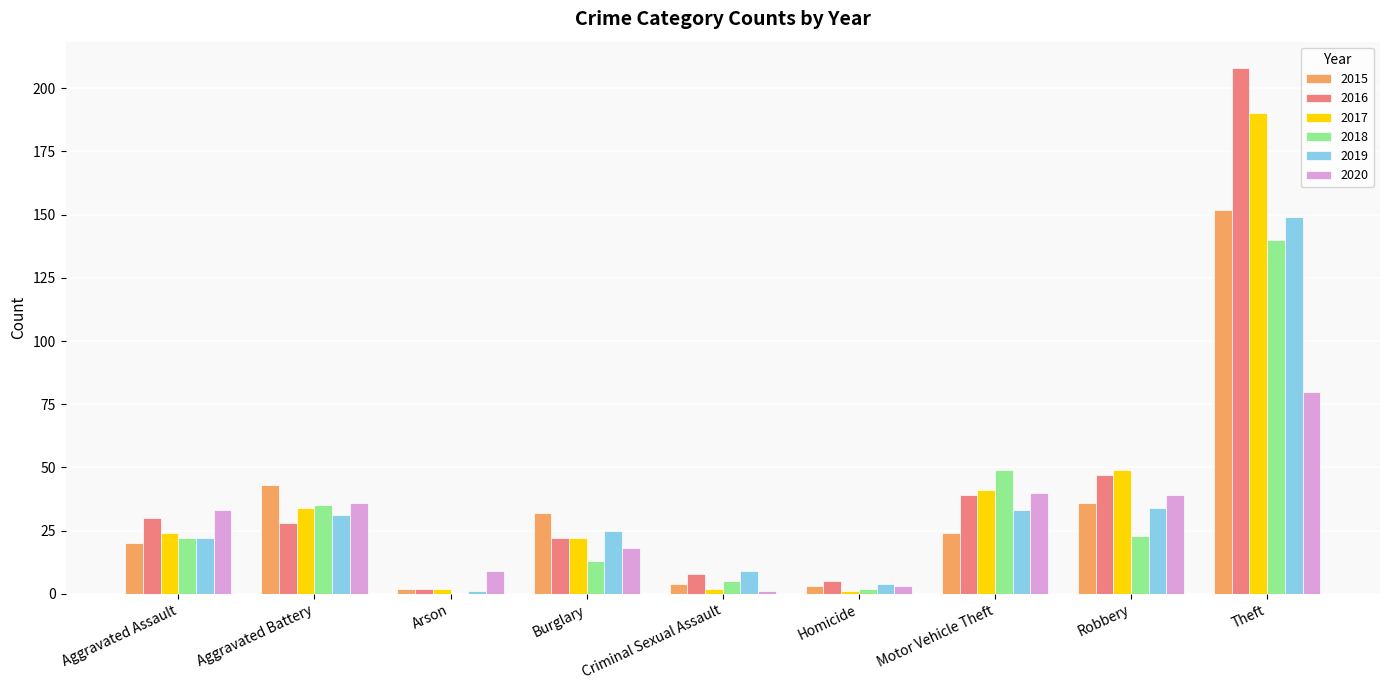

What is the sum of all 2018 values?

289